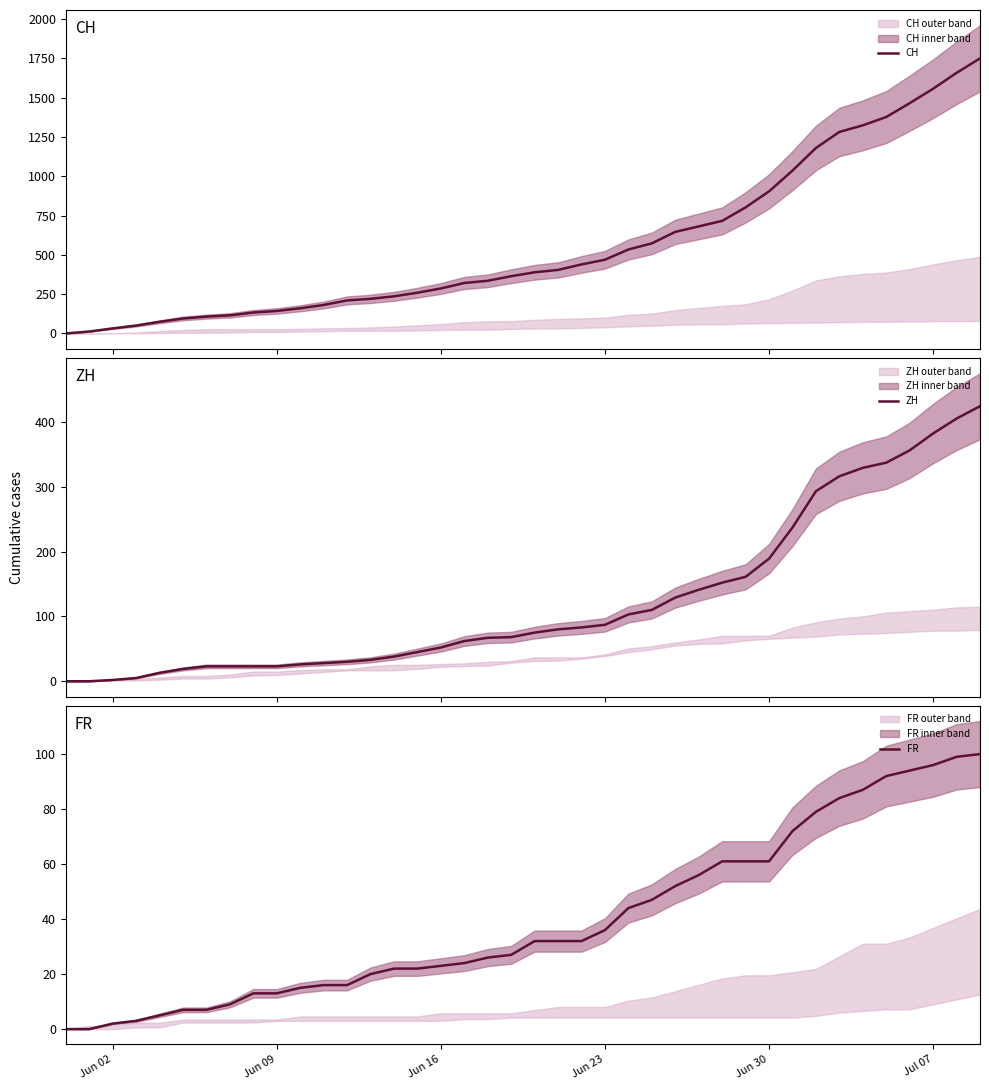

True or false: FR and ZH cross at least once.

False